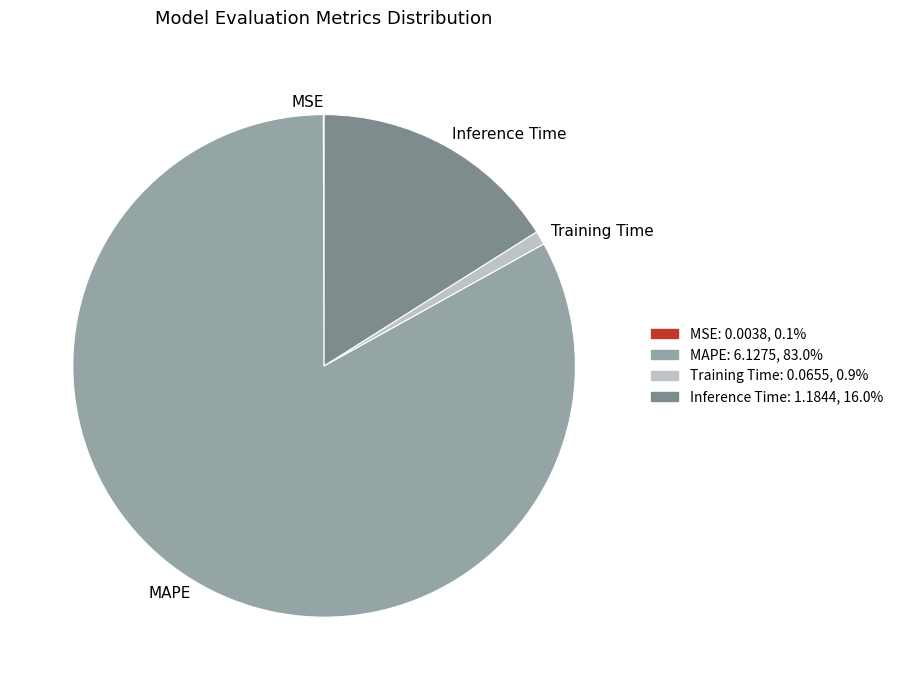

Which category has the biggest portion of the pie?

MAPE